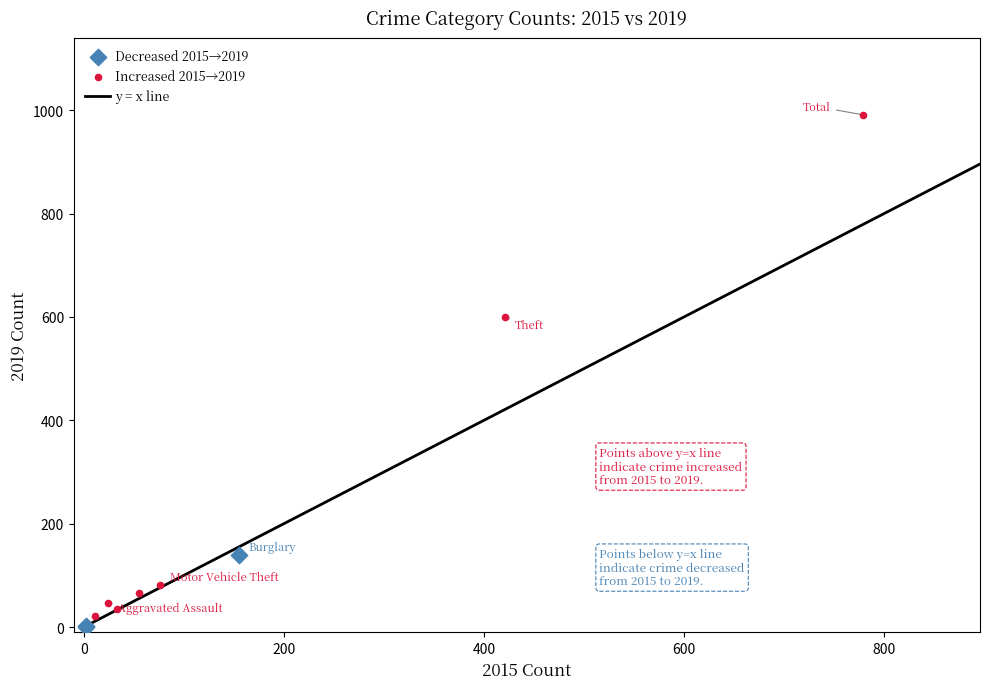

Which series has the widest spread of Y values?

Increased 2015→2019